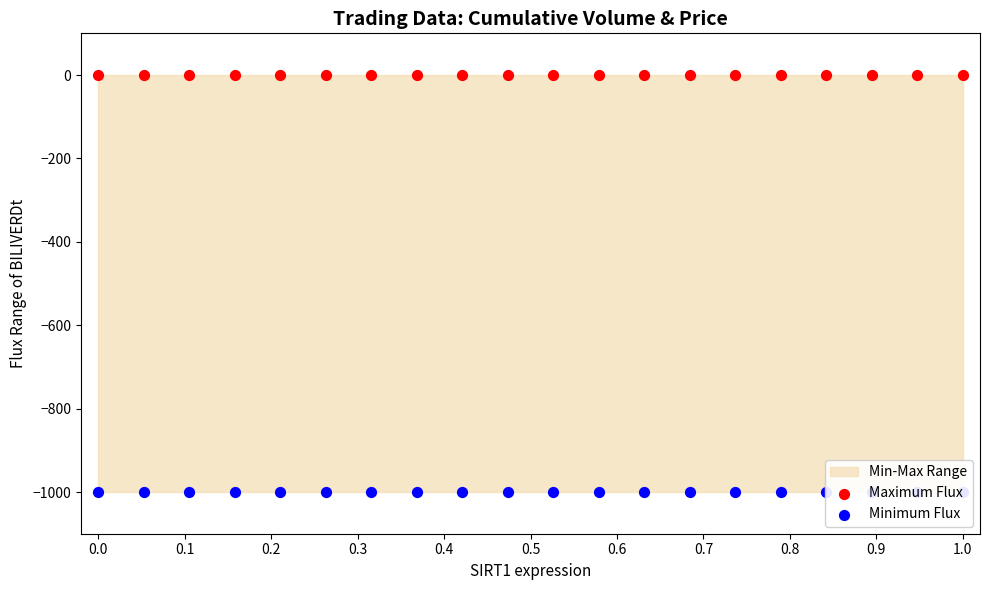

Which series contains the highest Y value?

Maximum Flux